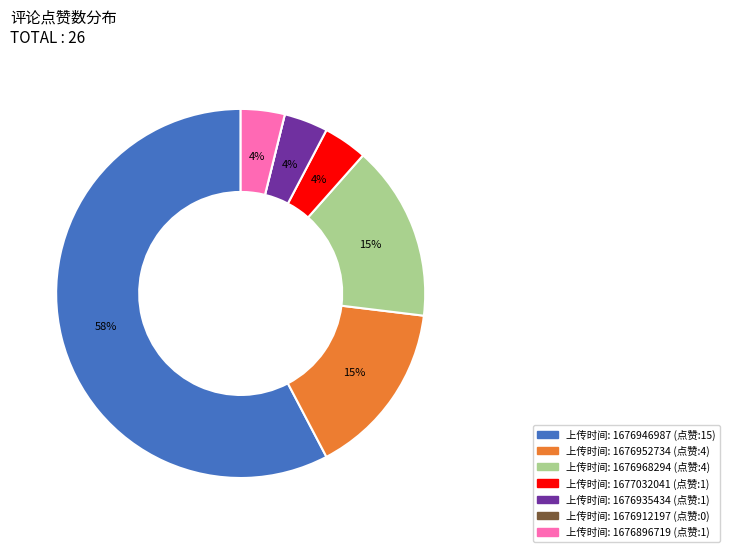

Is there any slice that represents more than half of the pie?

Yes